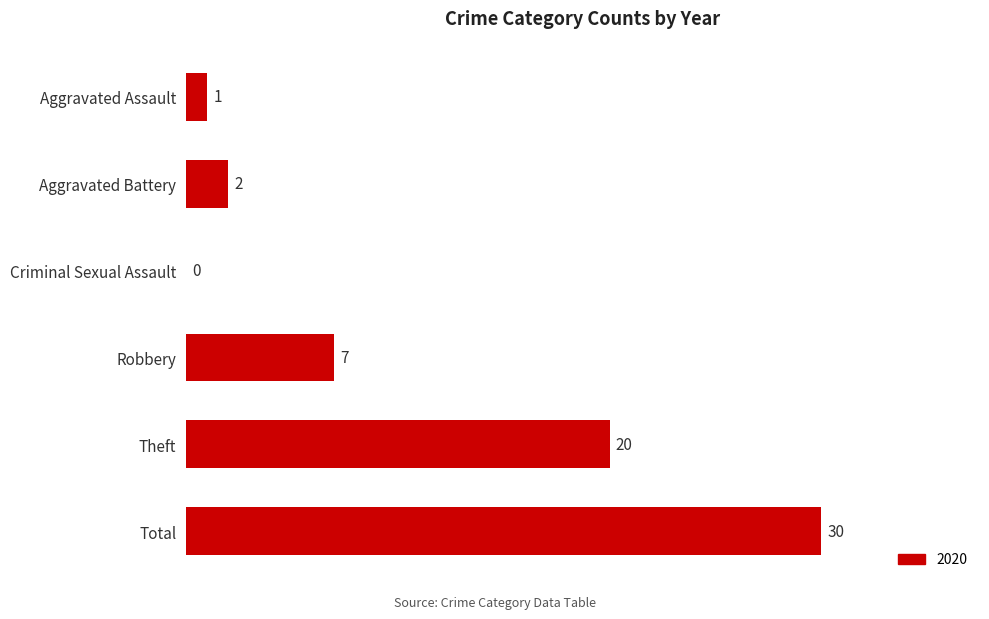

Which has a higher value, Theft or Criminal Sexual Assault?

Theft